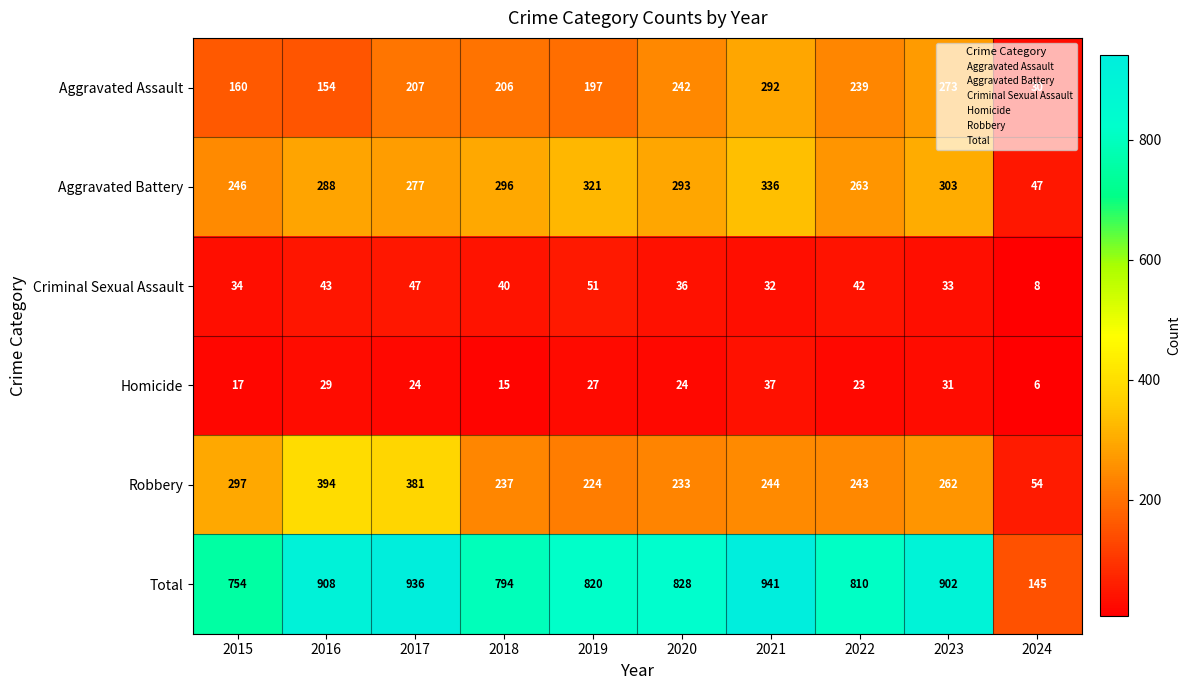

At which category is the sum across all series the highest?

2021